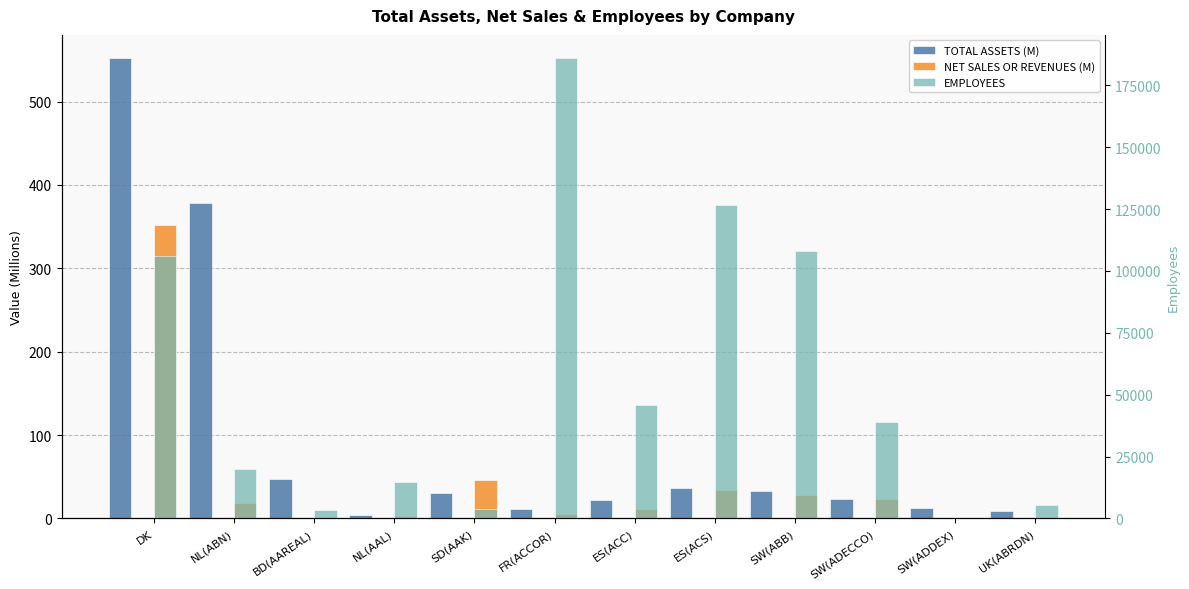

At how many categories does at least one series exceed 23330?

6